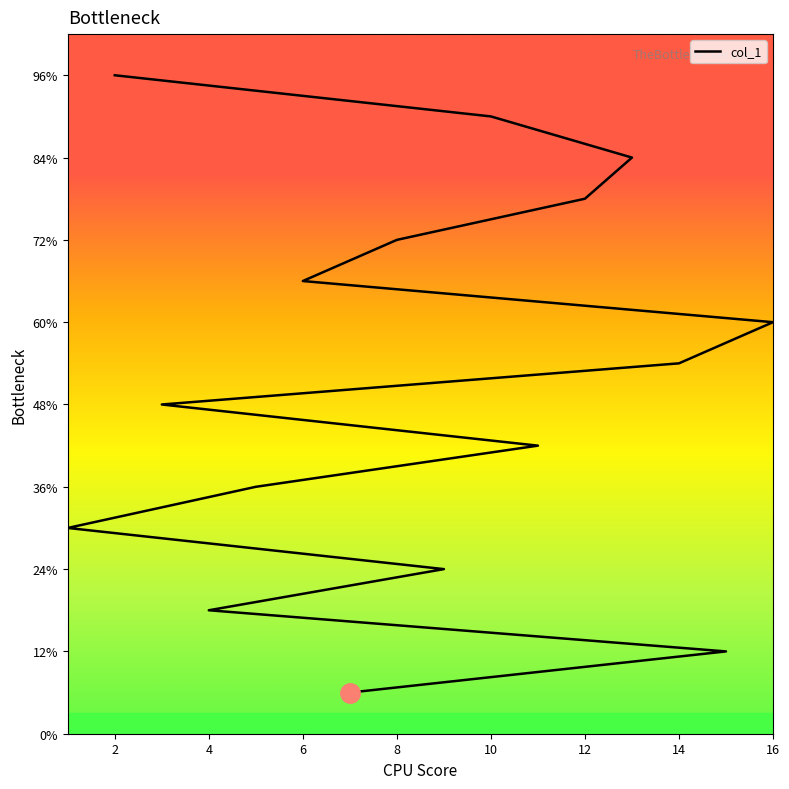

What is the smallest value displayed?

1